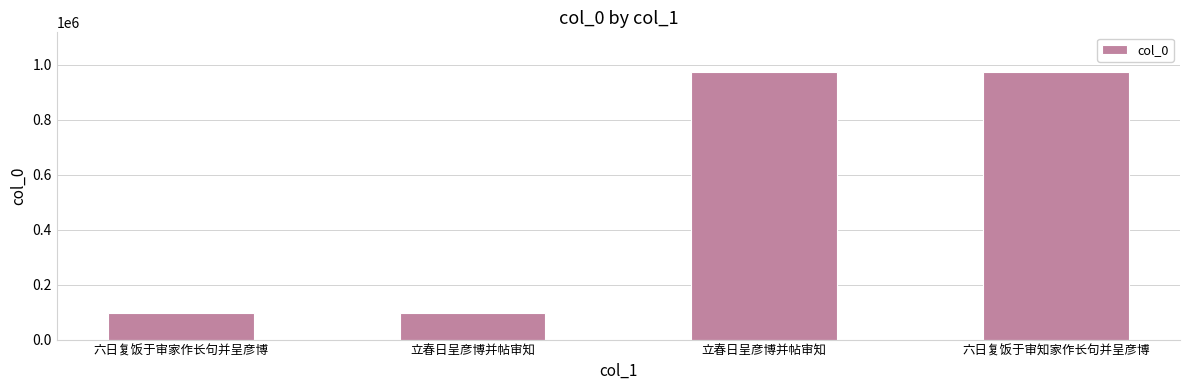

Reading left to right, list all the values displayed in this chart.

96788	96543	972356	972247